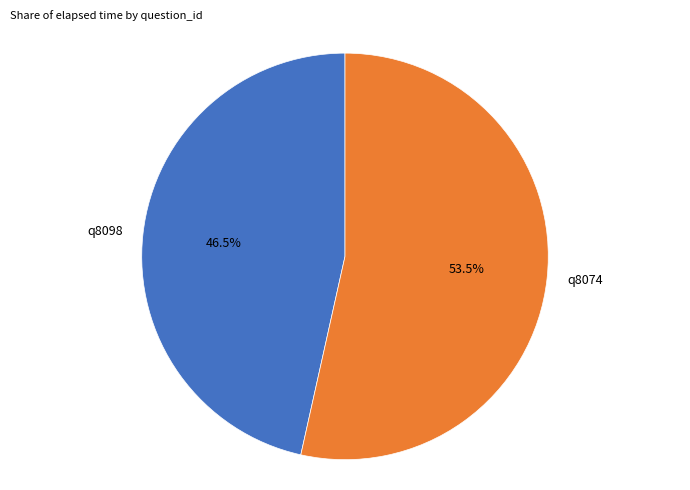

What is the smallest slice in the pie chart?

q8098